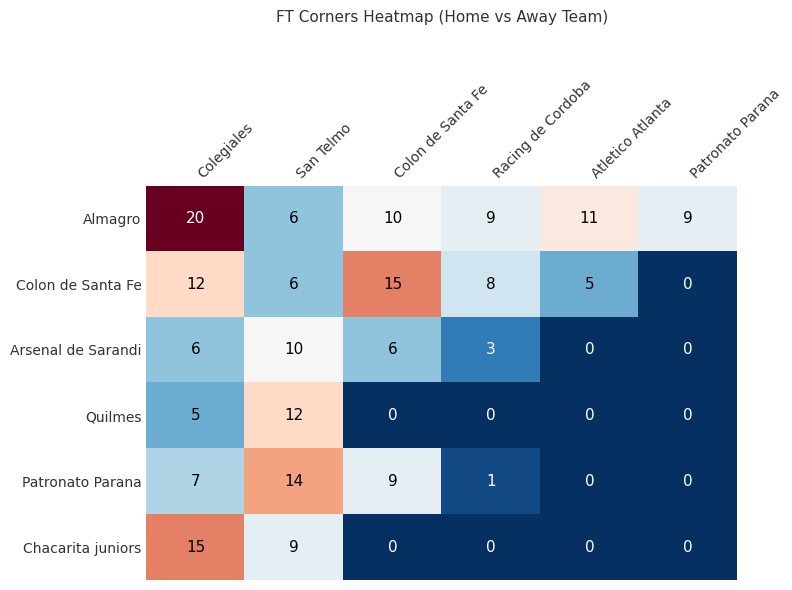

What is the sum of all Patronato Parana values?

31